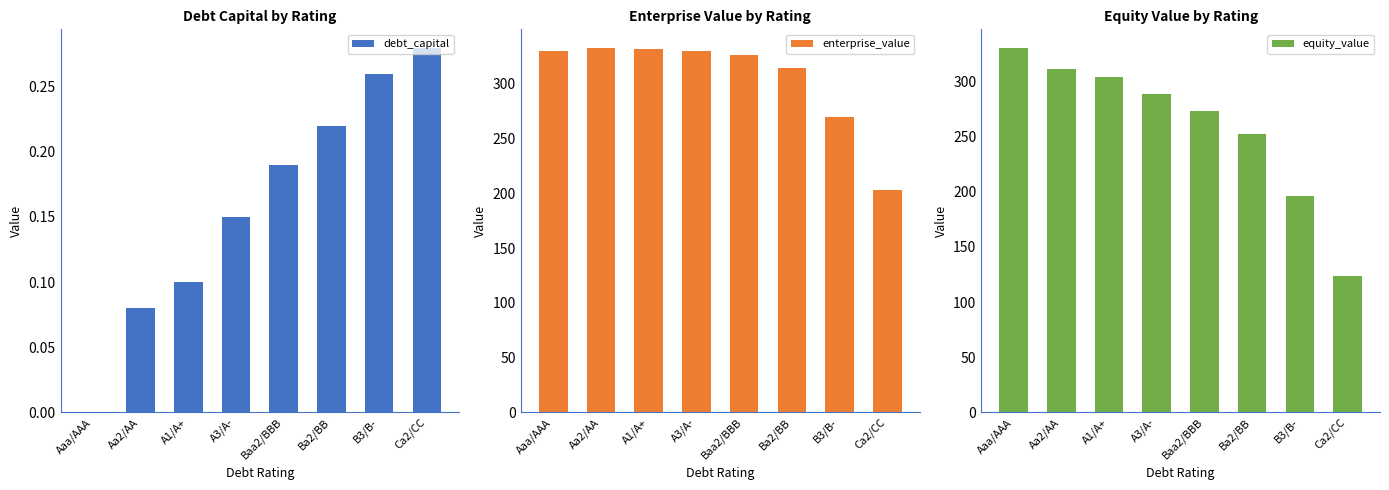

Reading left to right, what are all the values shown in this chart?

debt_capital: 0.0	0.1	0.1	0.1	0.2	0.2	0.3	0.3
enterprise_value: 329.9	333.3	332.2	330.3	326.9	314.7	269.5	202.9
equity_value: 330.9	311.4	304.5	288.4	273.5	252.7	196.0	123.7